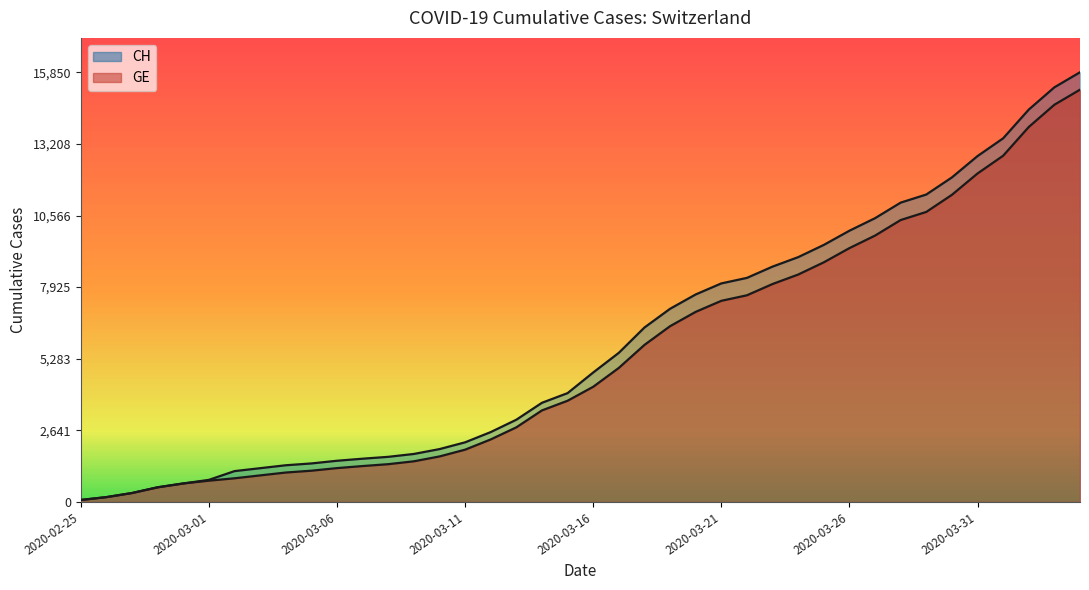

What is the greatest value displayed?

15850